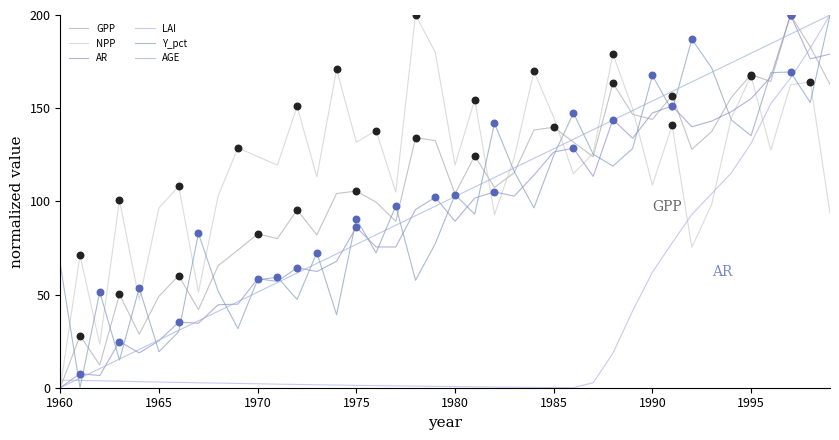

Does the chart have visible grid lines?

No